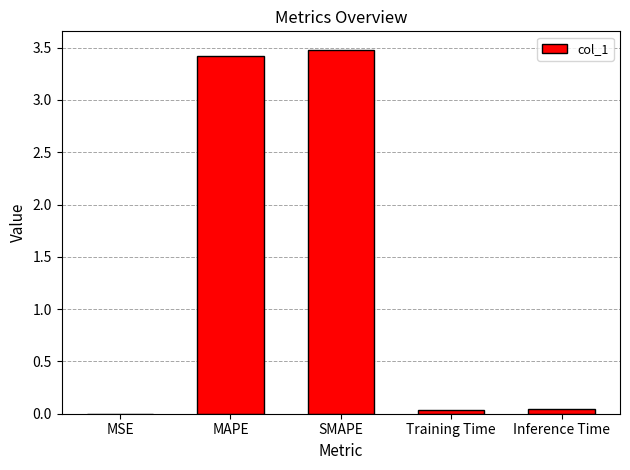

What is the change in value from MAPE to SMAPE?

+0.1